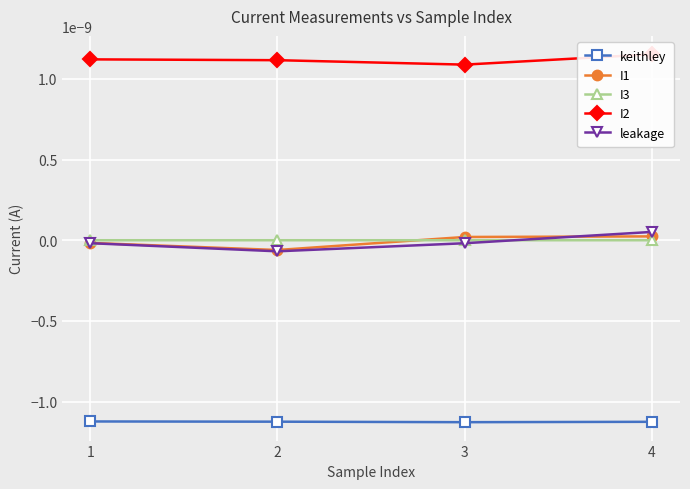

At which category is the sum across all series the highest?

4